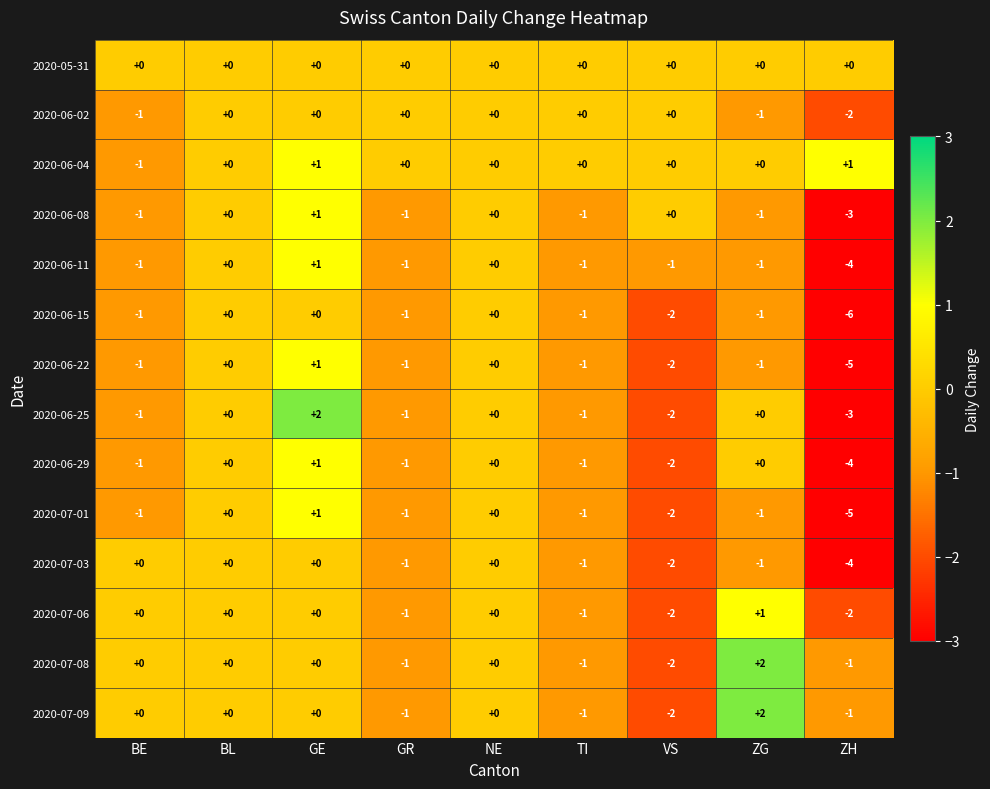

What is the difference between the maximum and minimum values in the 2020-06-08 series?

4